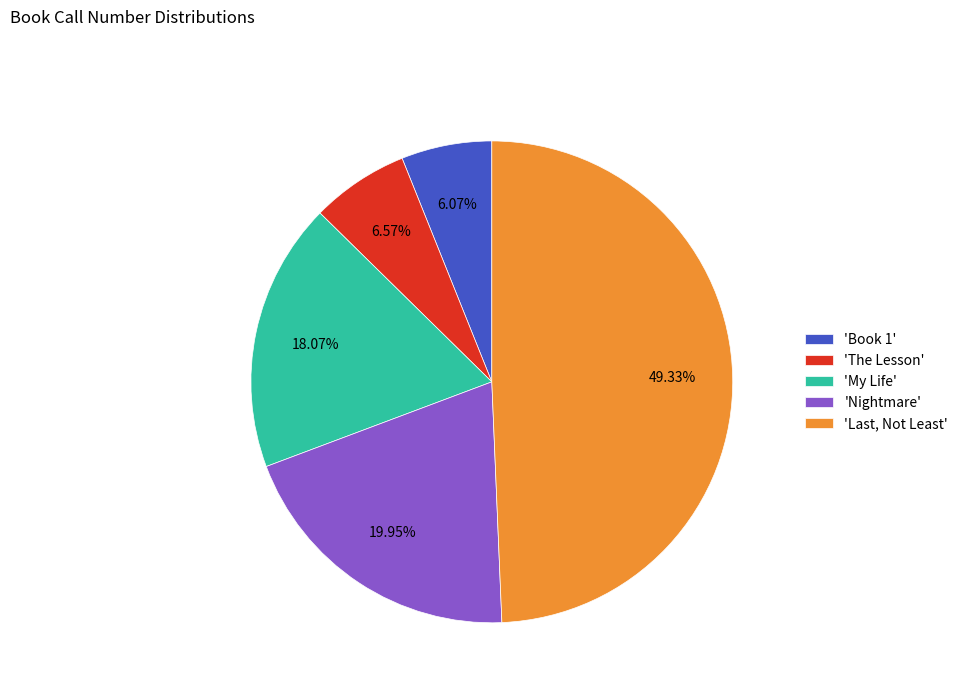

Between 'Book 1' and 'Nightmare', which is larger?

'Nightmare'